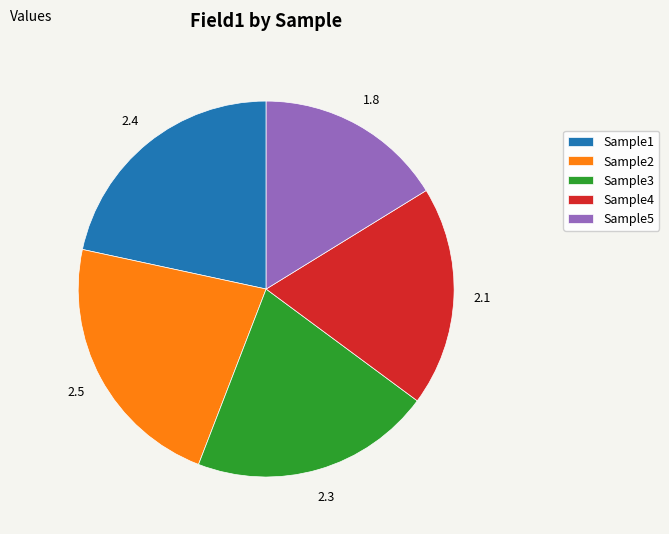

Rank the categories by value from lowest to highest.

Sample5, Sample4, Sample3, Sample1, Sample2